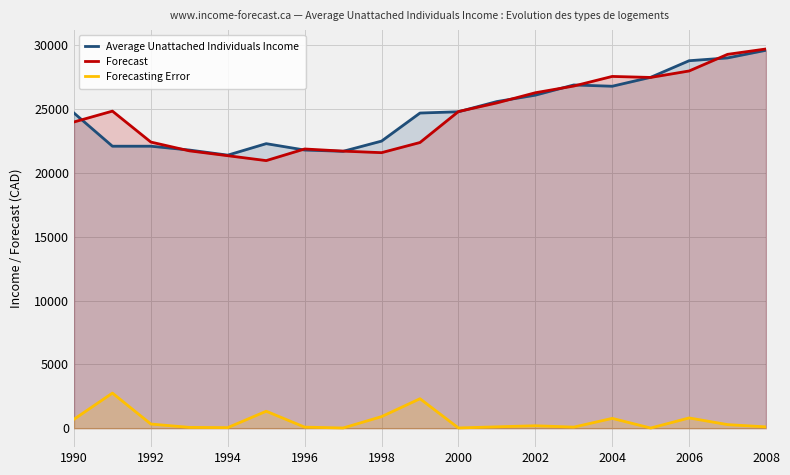

Which series changed the most between 2000 and 2008?

Forecast